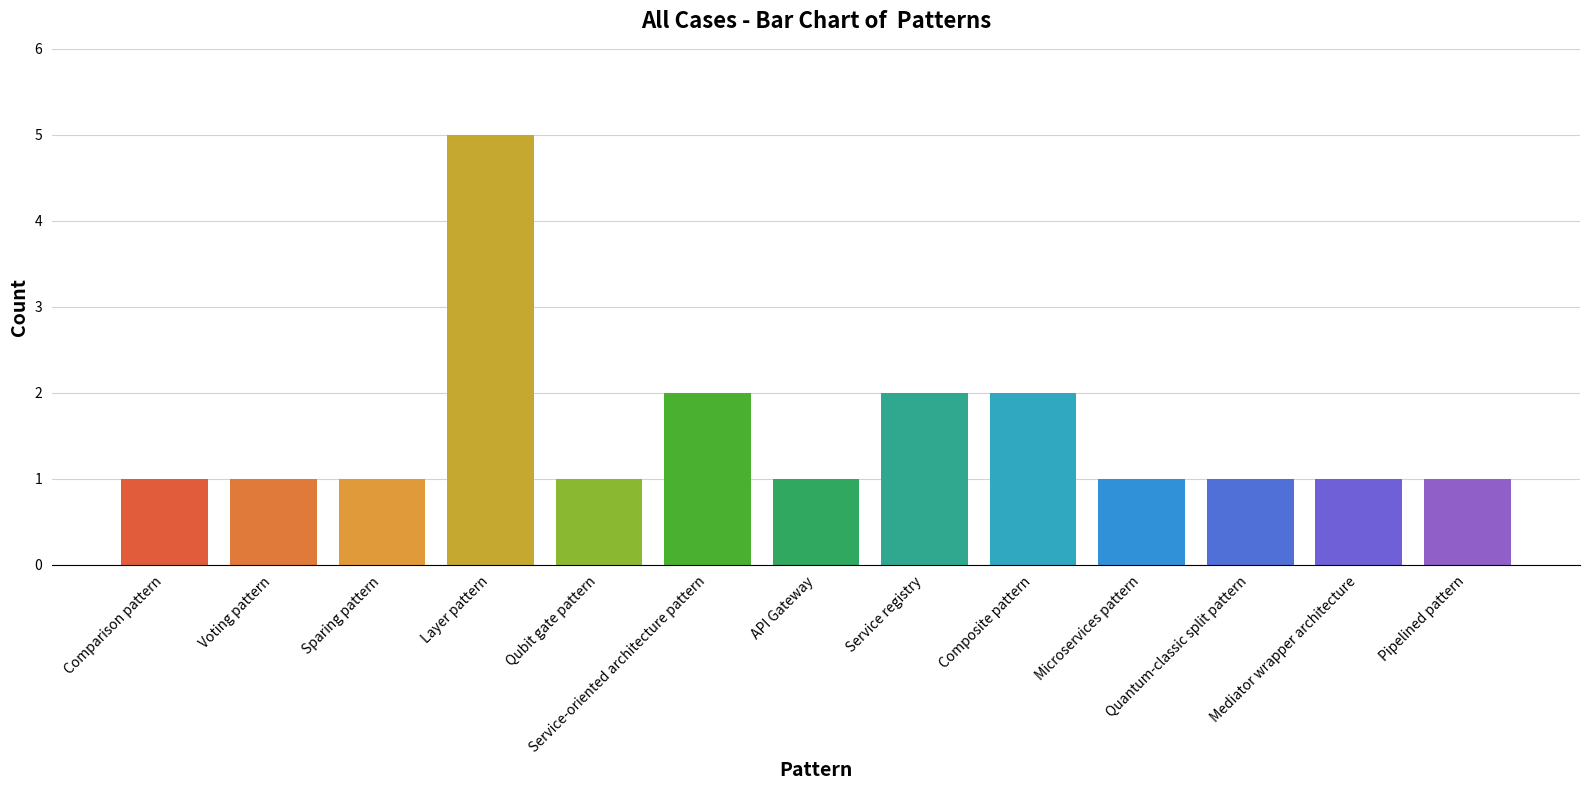

Count the number of categories in the chart.

13